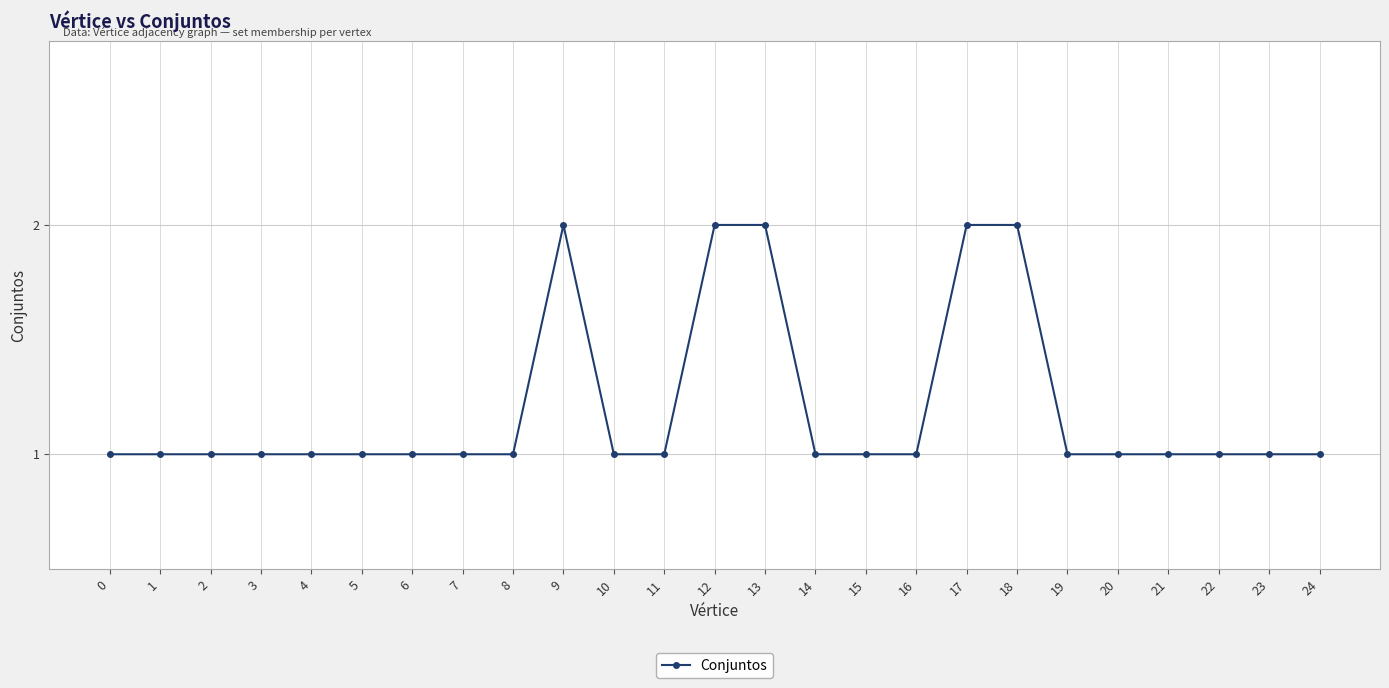

What is the ratio of the value at 19 to the value at 10?

1.0